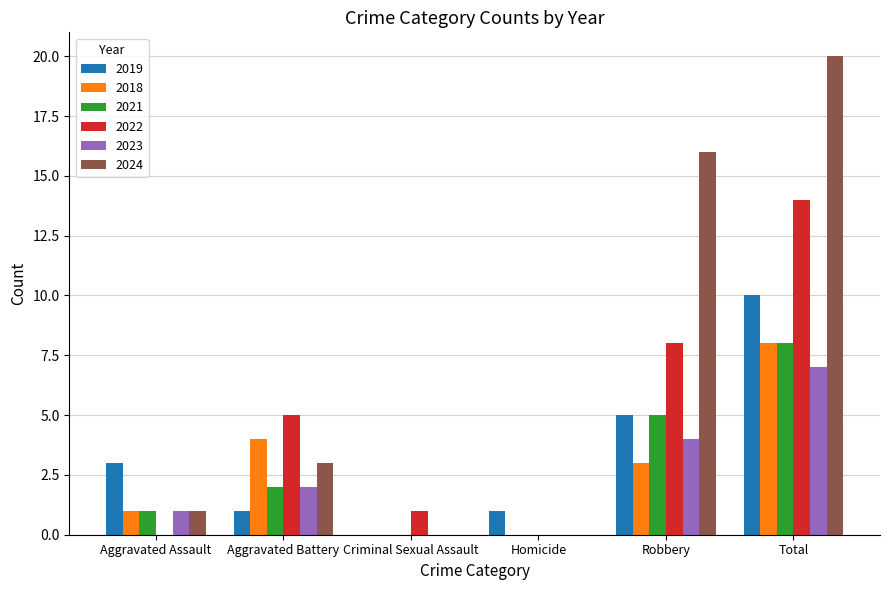

Count the 2023 values in the range 0 to 4.

5